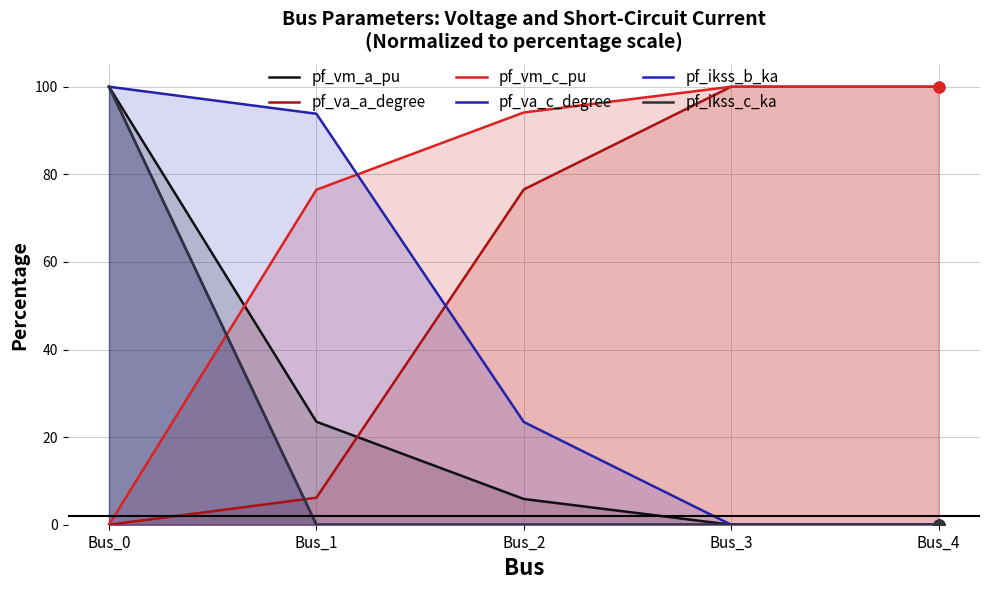

What are all the series names shown in the legend?

pf_vm_a_pu, pf_va_a_degree, pf_vm_c_pu, pf_va_c_degree, pf_ikss_b_ka, pf_ikss_c_ka